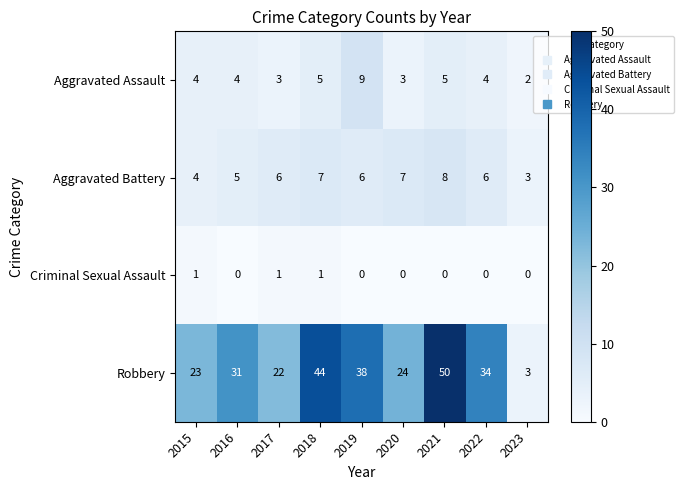

Rank the categories by Robbery value from lowest to highest.

2023, 2017, 2015, 2020, 2016, 2022, 2019, 2018, 2021